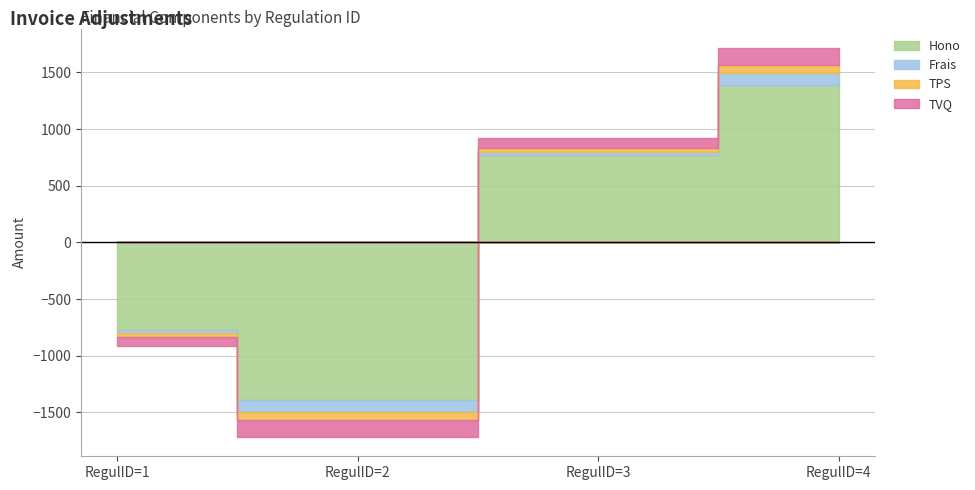

True or false: TPS and Frais cross at least once.

True